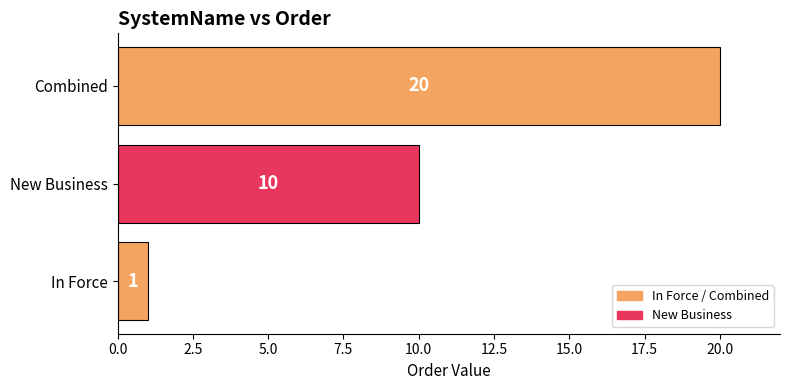

Where is the data nearest to the value 10?

New Business